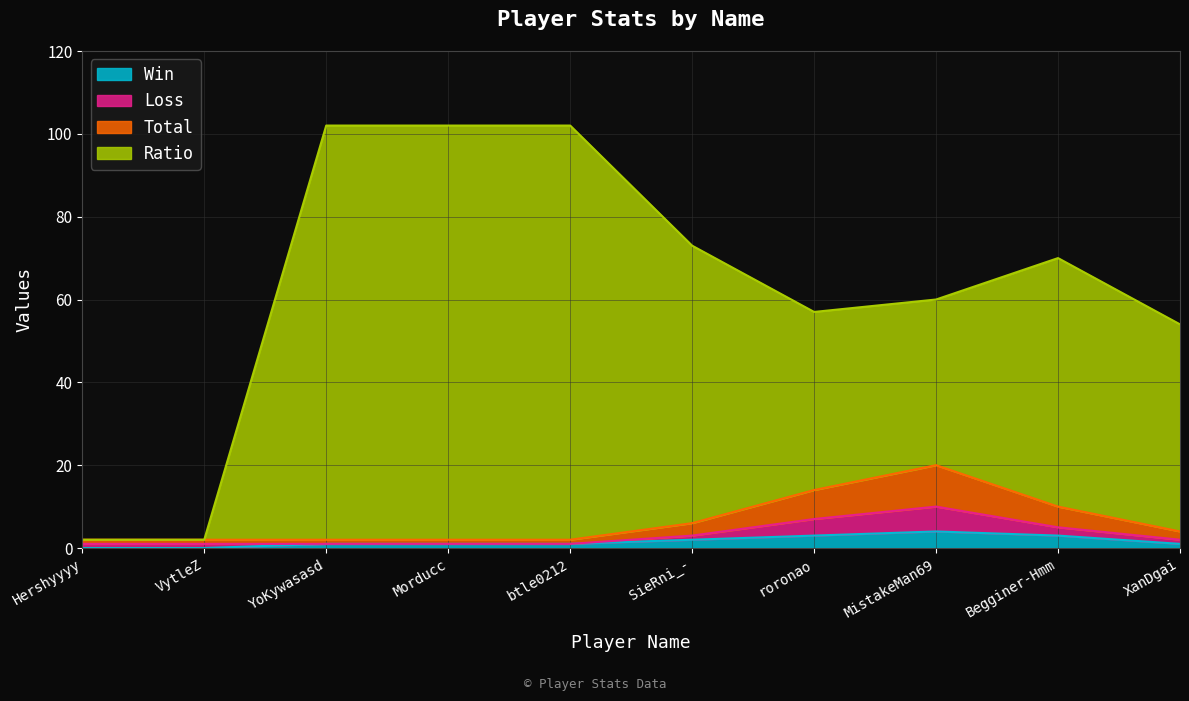

What is the sum of the Win values at btle0212 and YoKywasasd?

2